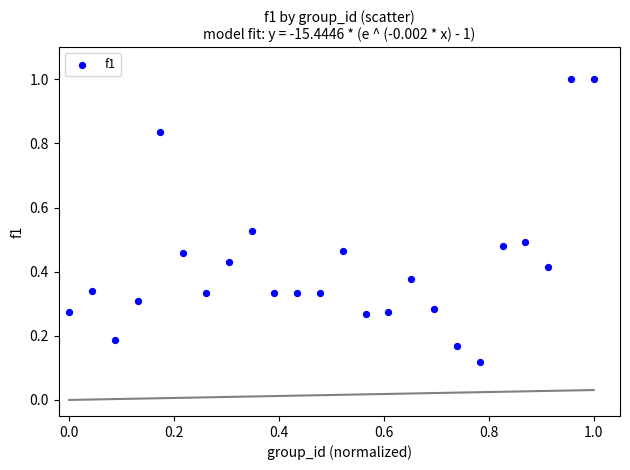

What is the range of Y values (max minus min)?

0.9